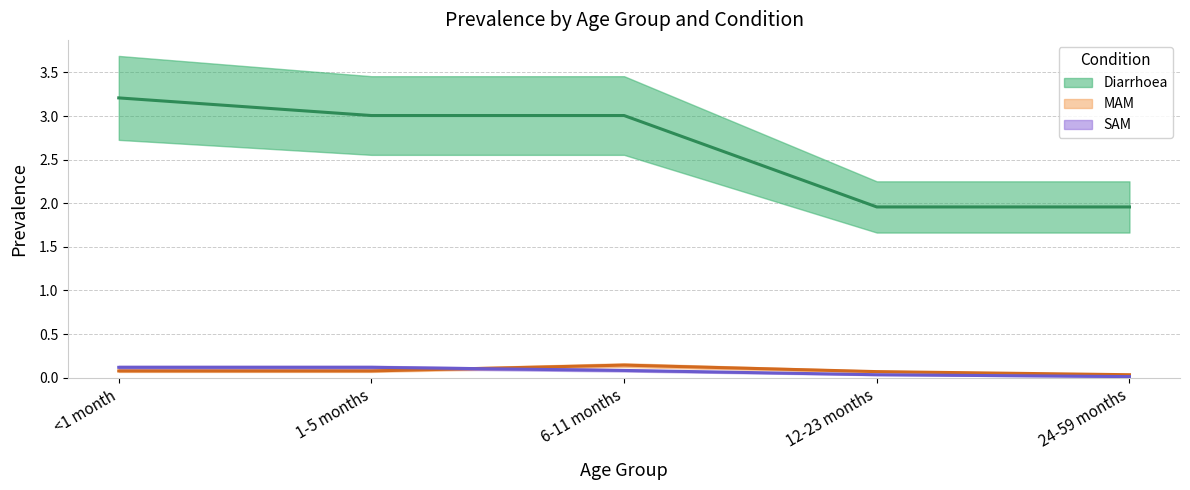

Between 24-59 months and 12-23 months, which is larger?

24-59 months